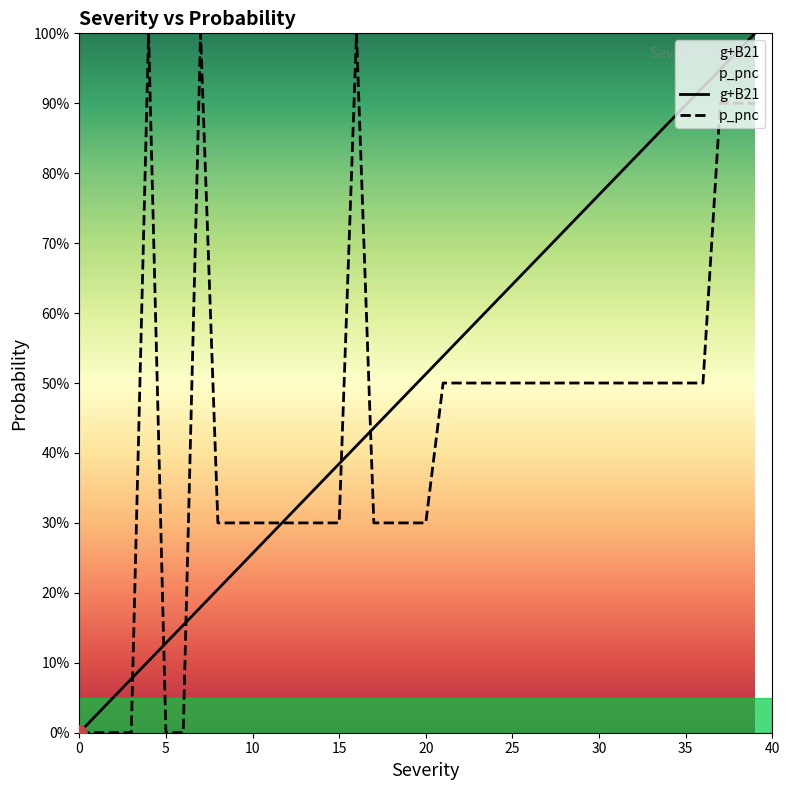

At which category is the sum across all series the highest?

39